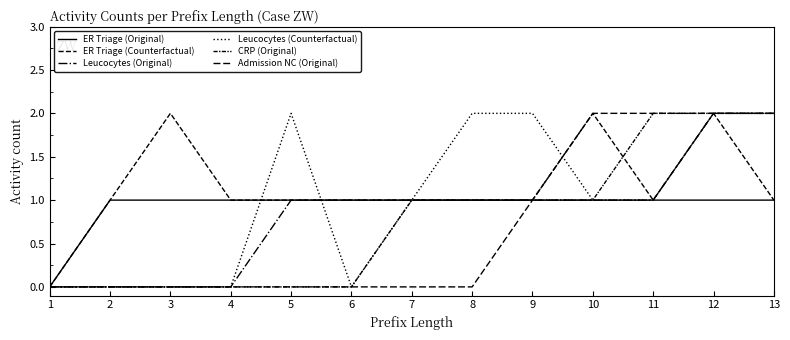

Which series has the largest total across all categories?

ER Triage (Counterfactual)